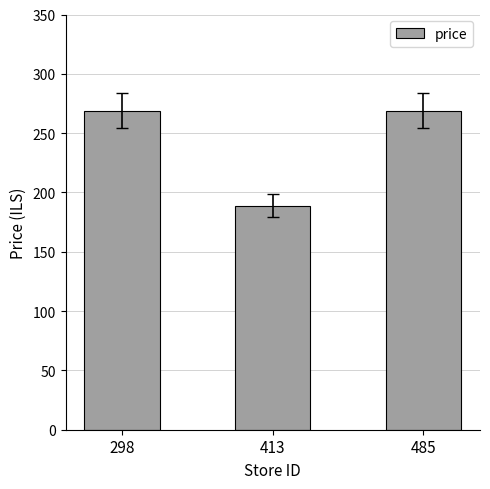

Reading left to right, transcribe all the data shown in this chart.

269	189	269